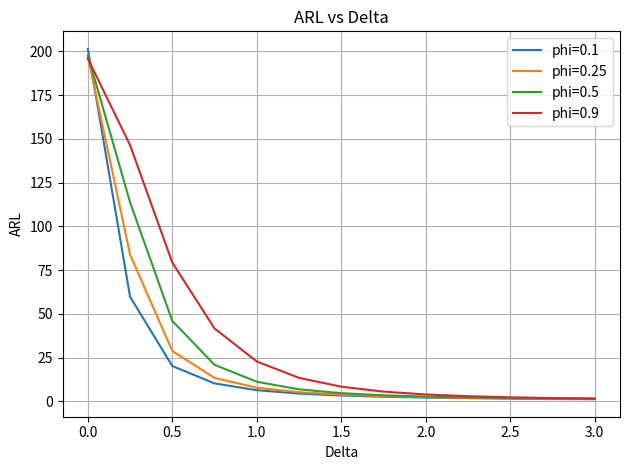

Which series has the widest spread of values?

phi=0.1